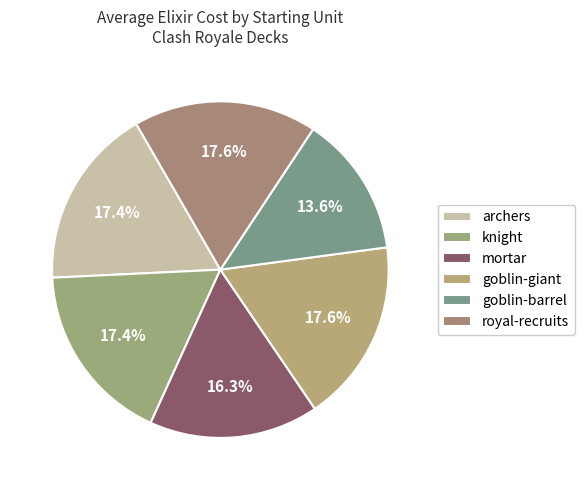

To the nearest percent, what portion does archers represent?

17%